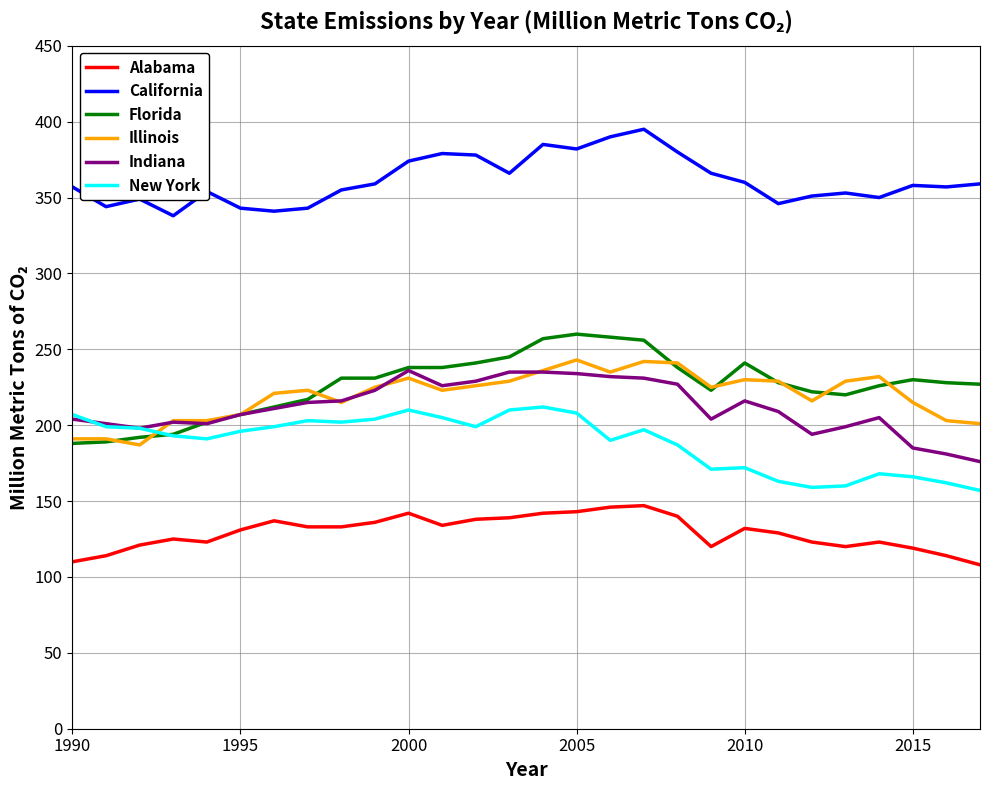

Which series has the largest total across all categories?

California